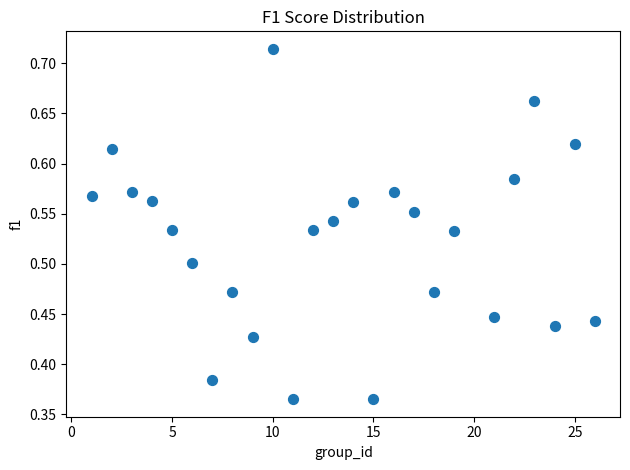

What is the range of Y values (max minus min)?

0.3